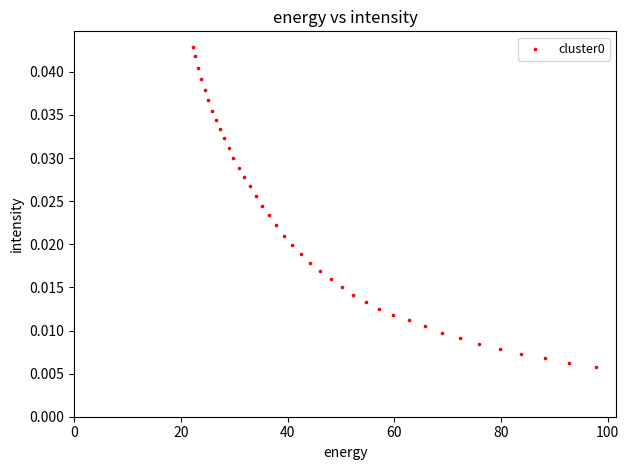

What is the range of X values (max minus min)?

75.6